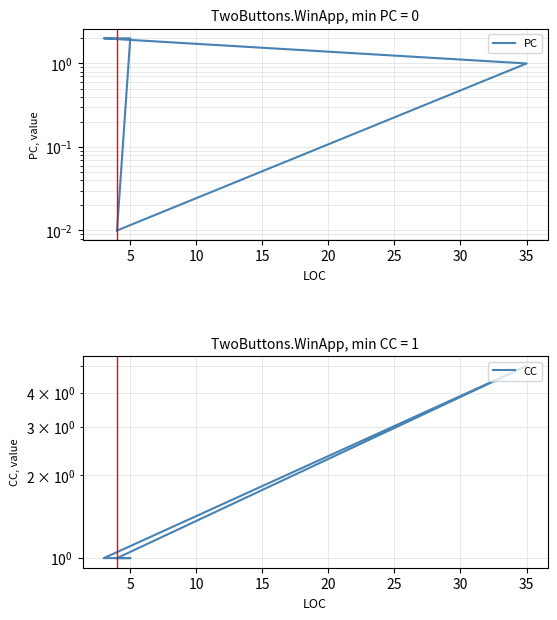

What is the spread (max minus min) of values at 20?

1.0